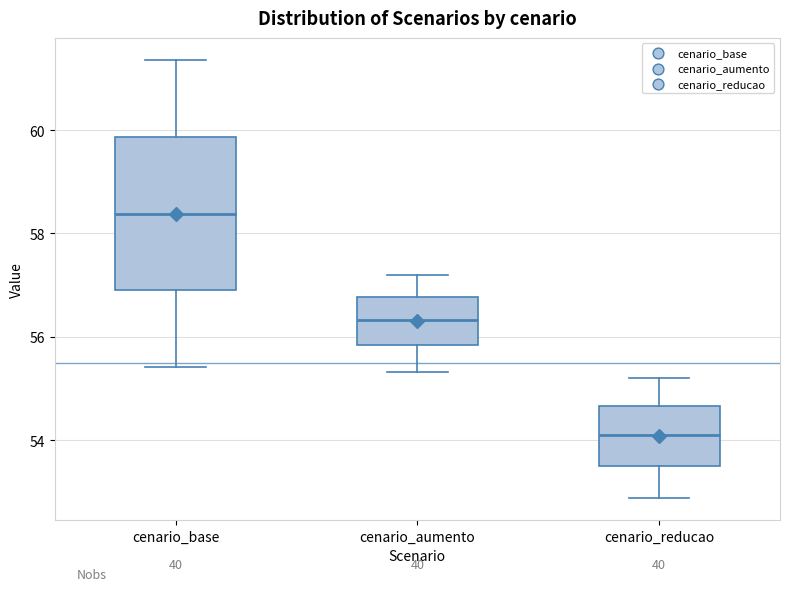

Where does the median line of the box for cenario_aumento sit on the y-axis? The values are not printed on the chart, so give them approximately, as read against the axis.

56.4